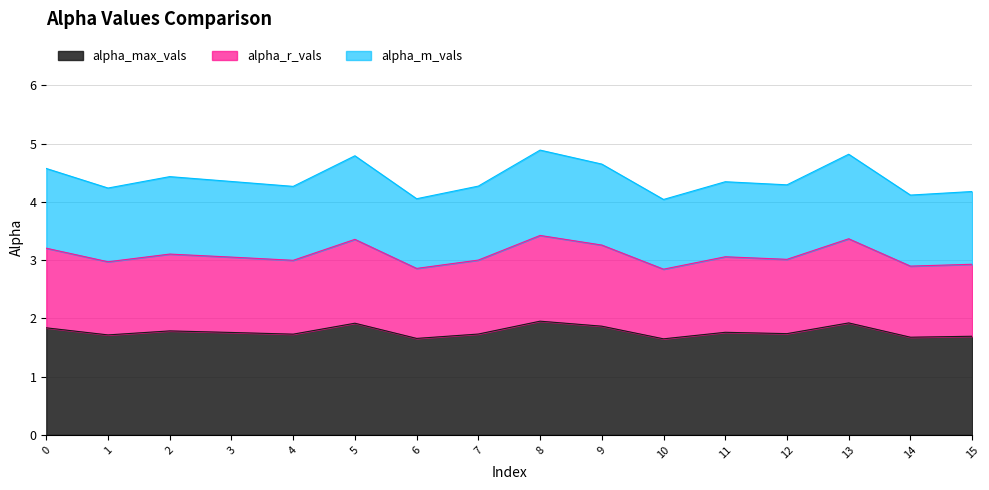

What is the average value of the alpha_m_vals series?

4.4